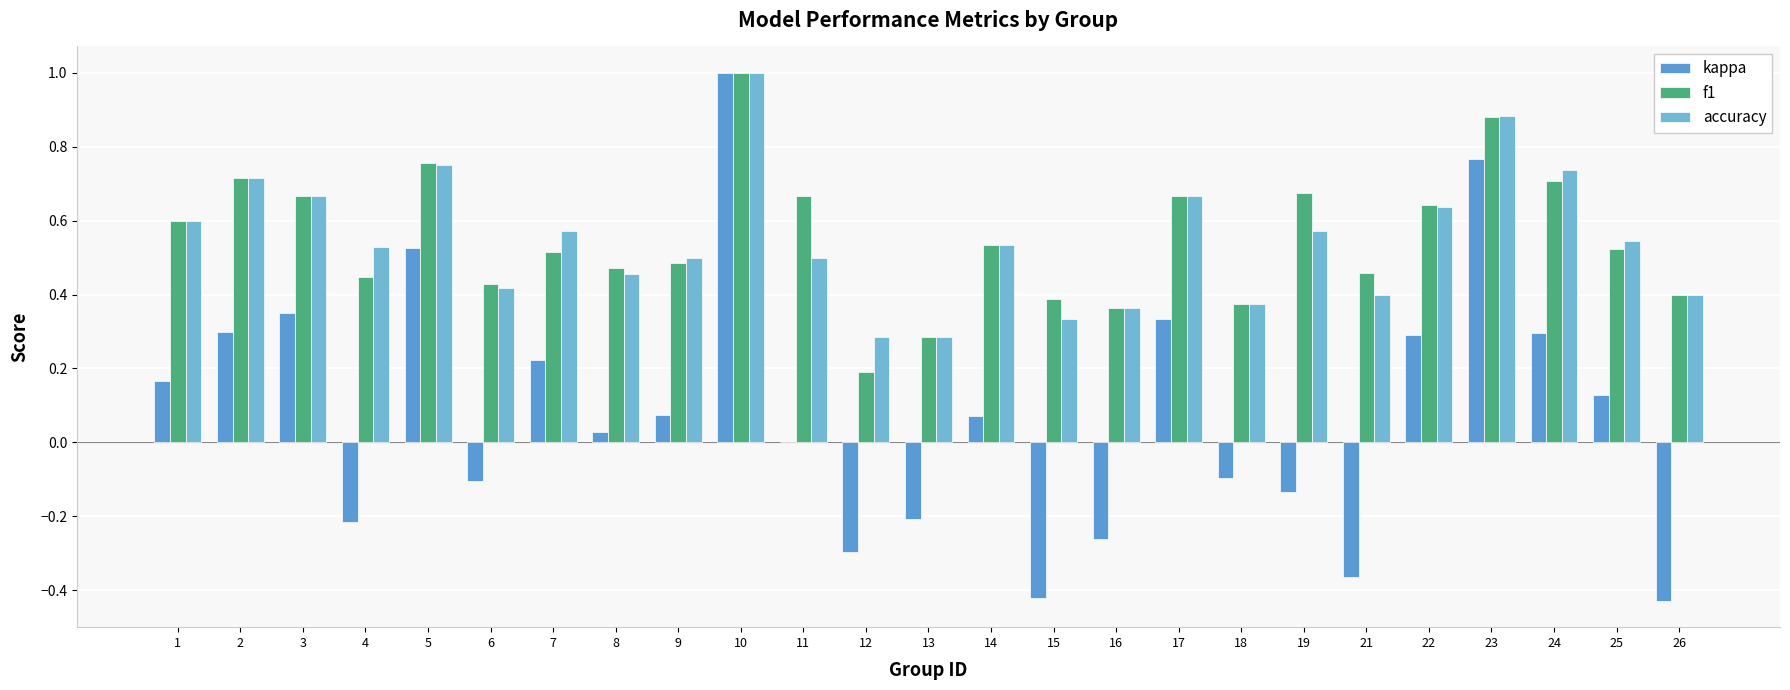

How many groups of bars are there?

25